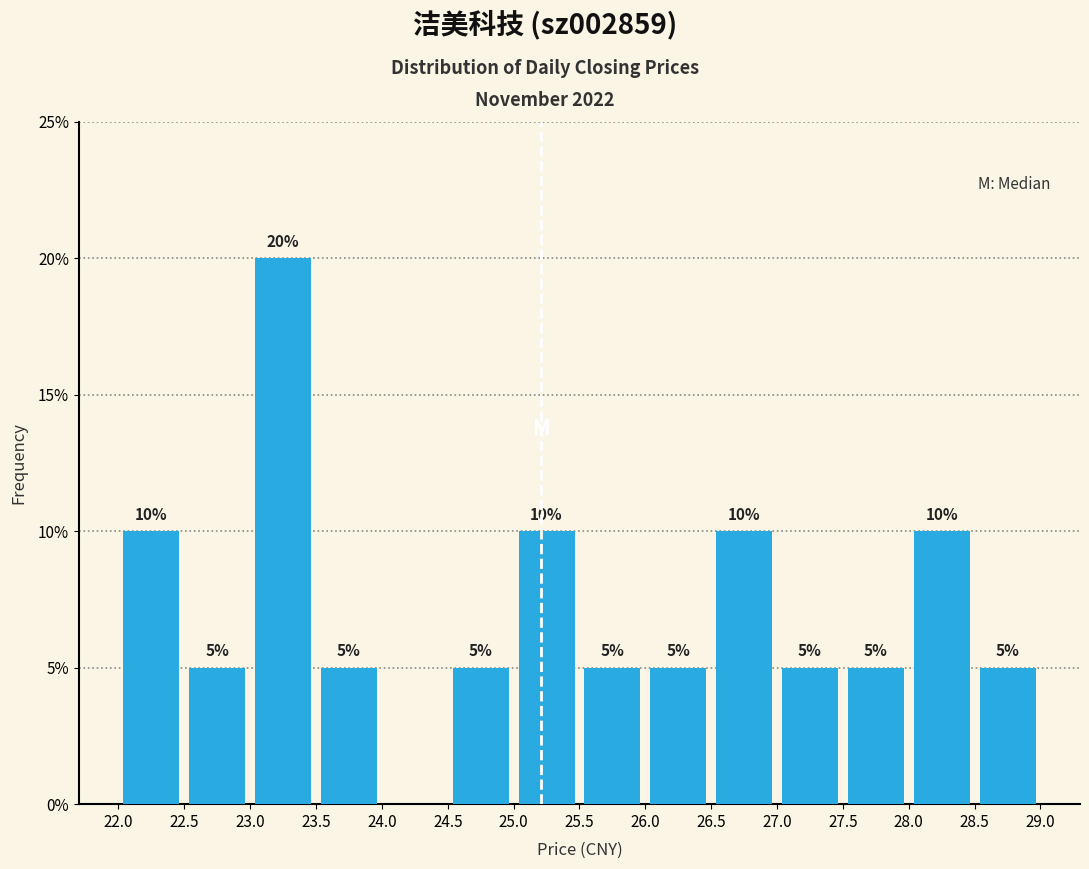

Over which range of the x-axis is the bar tallest?

23.0 to 23.5